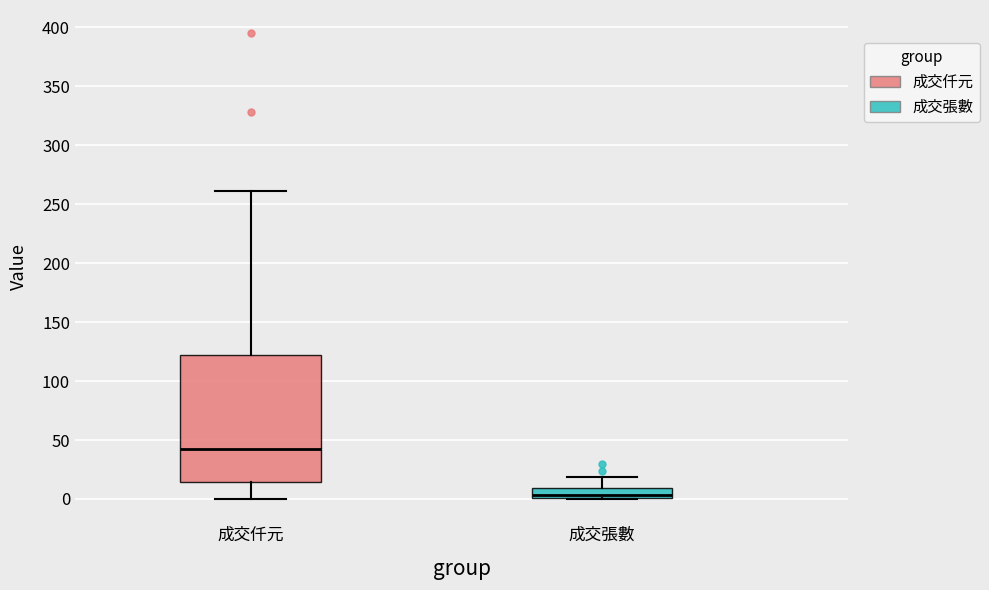

Where is the lower edge of the box for 成交張數 on the y-axis? The values are not printed on the chart, so give them approximately, as read against the axis.

0